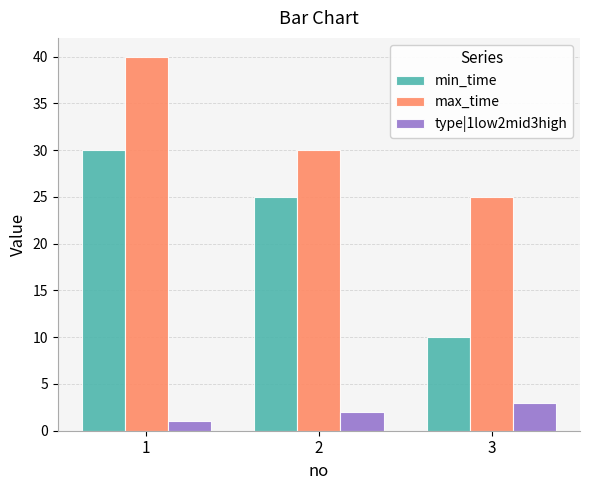

What is the difference between the maximum and minimum values in the type|1low2mid3high series?

2